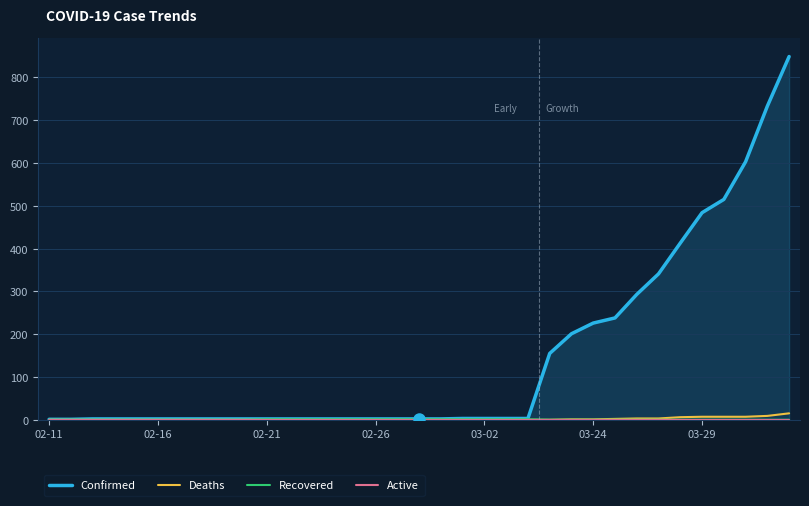

Where does the Confirmed series first go above 2?

19